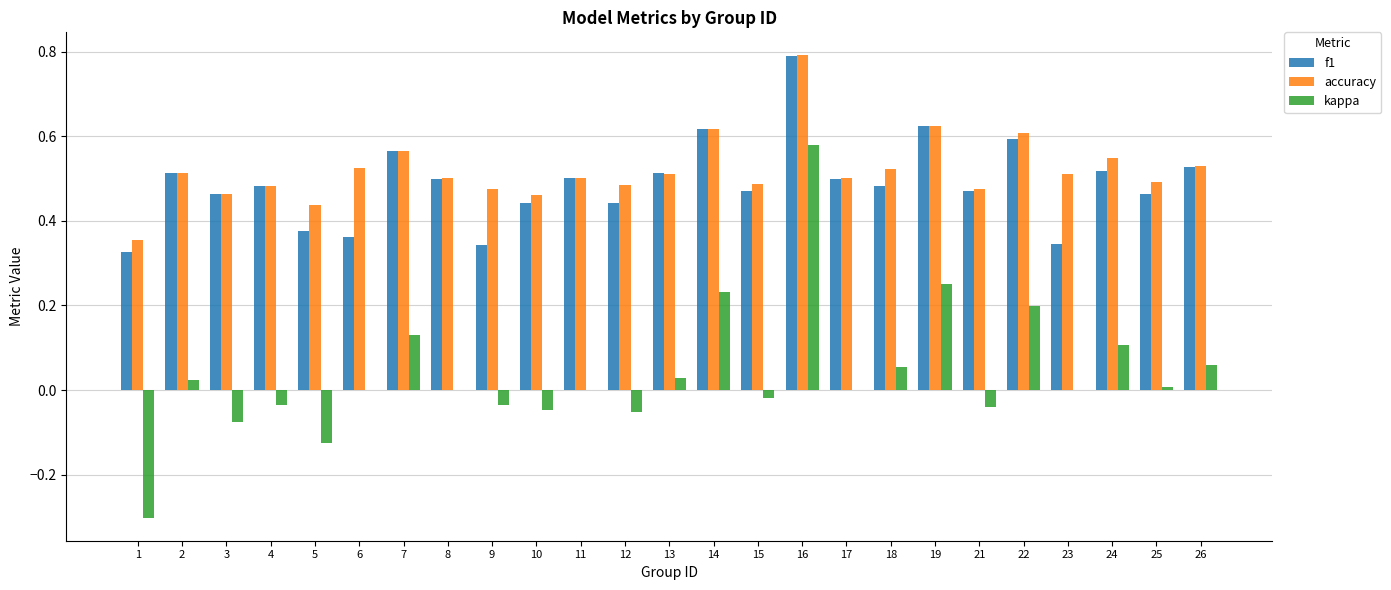

The value of kappa at 18 is 0.1. True or false?

True